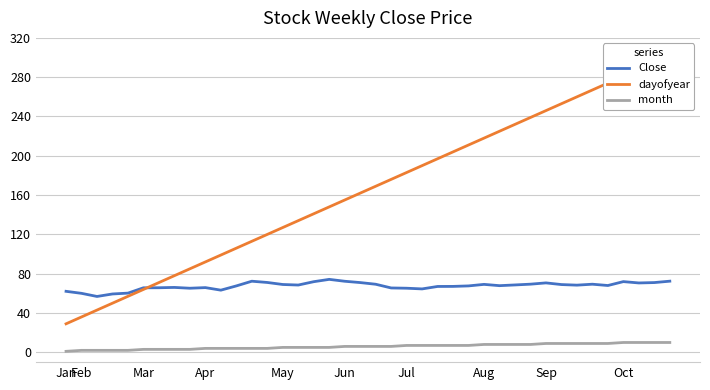

How many series are shown in this chart?

3